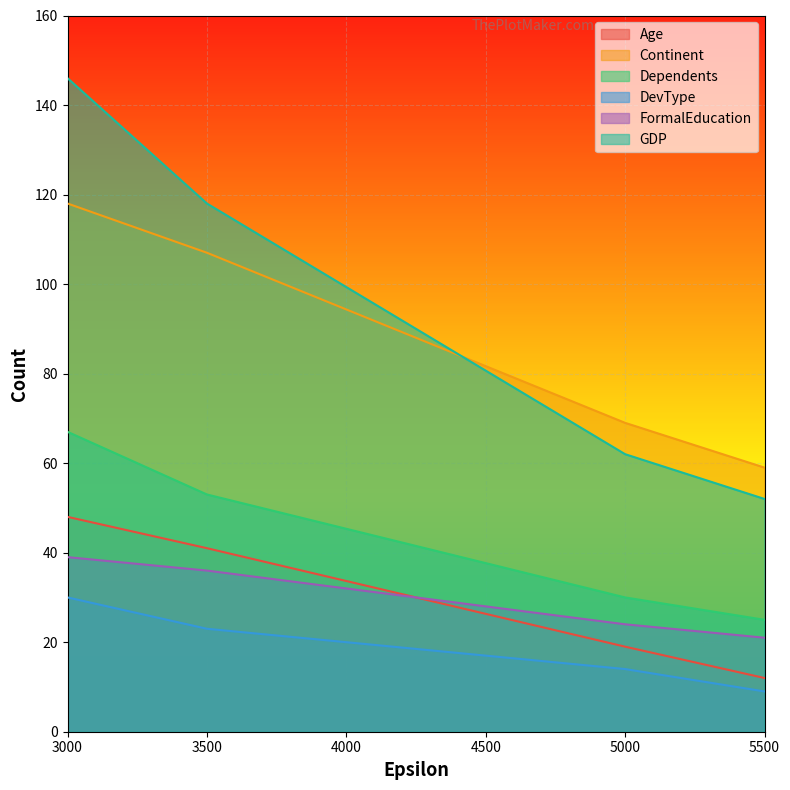

How many series are shown in this chart?

6